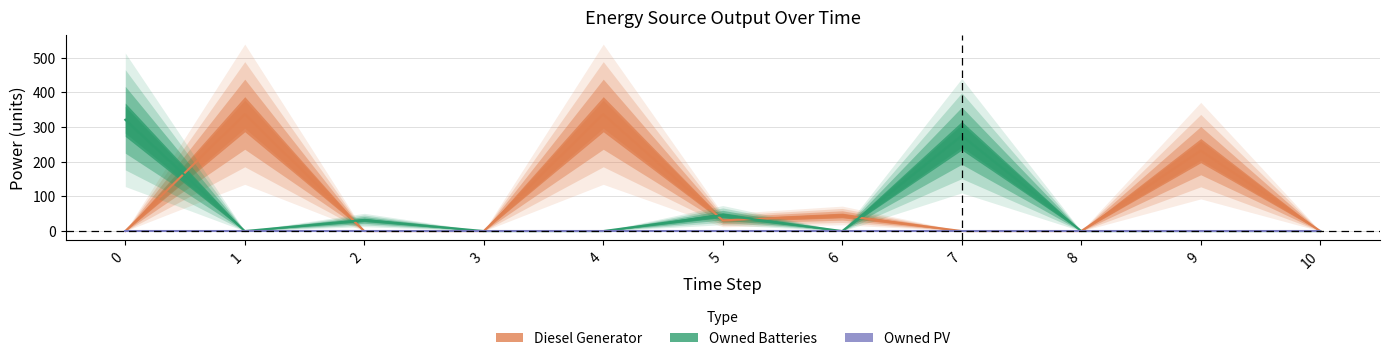

At how many categories does at least one series exceed 9?

8